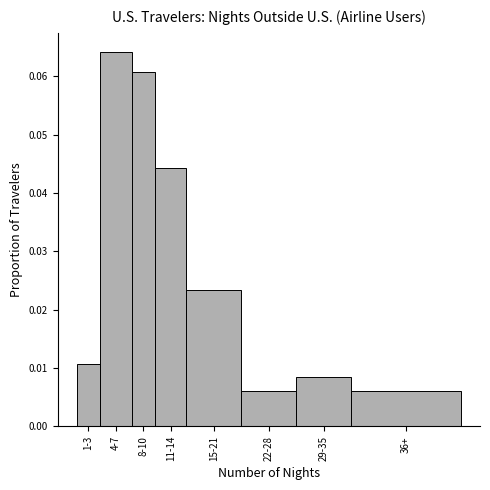

What is the label of the 6th bar from the right?

8-10